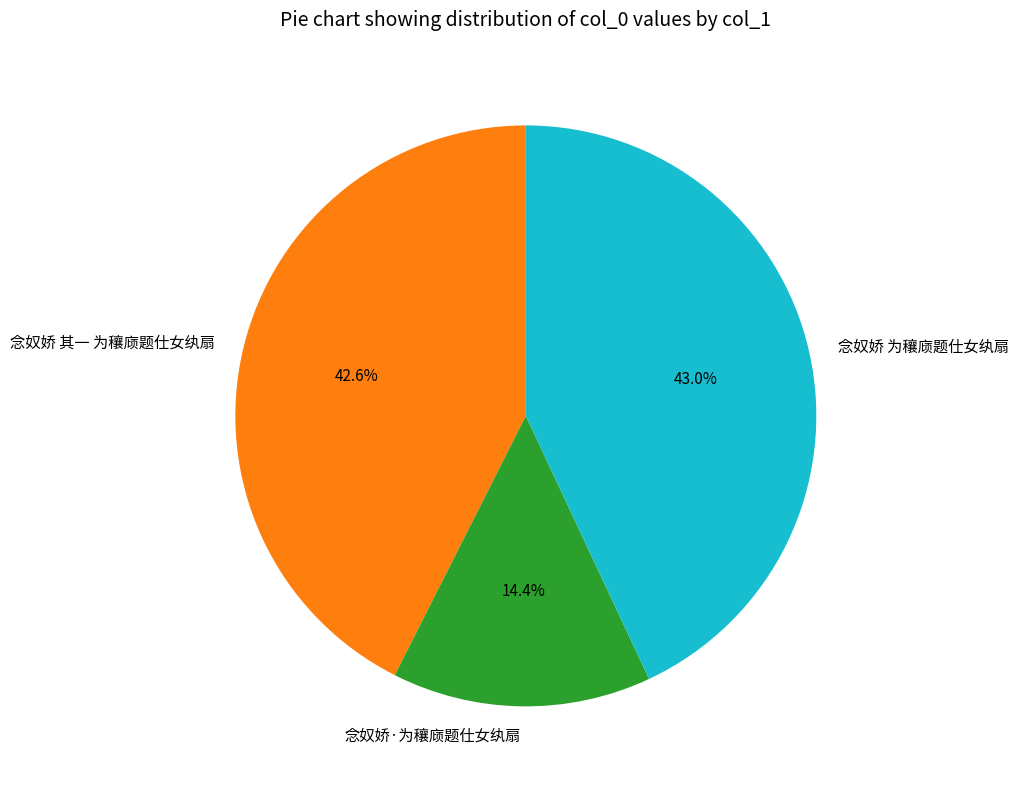

To the nearest percent, what is the difference between the largest and smallest slice percentages?

29%